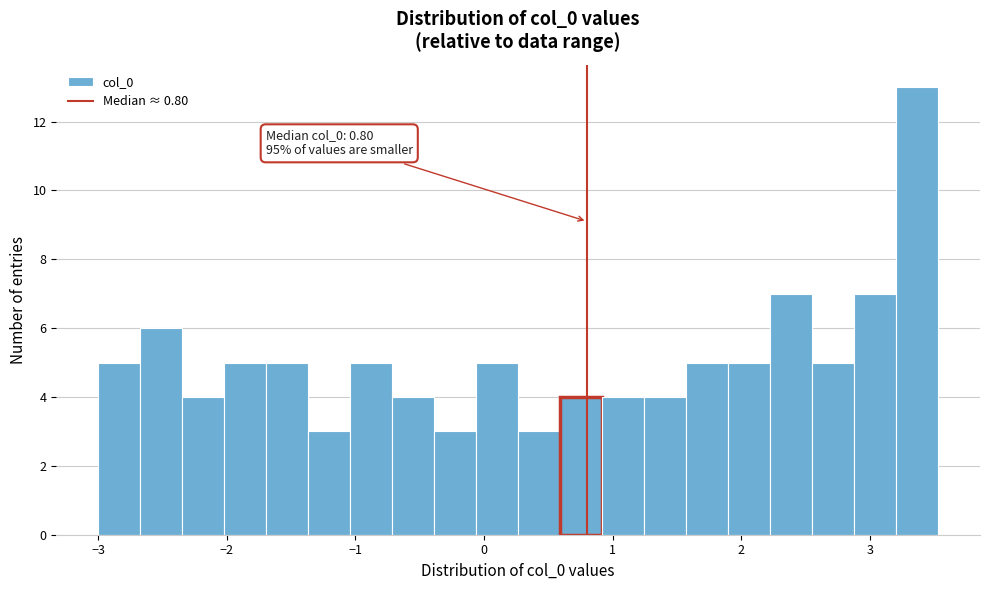

Read against the x-axis, roughly where is the centre of the tallest bar?

3.4